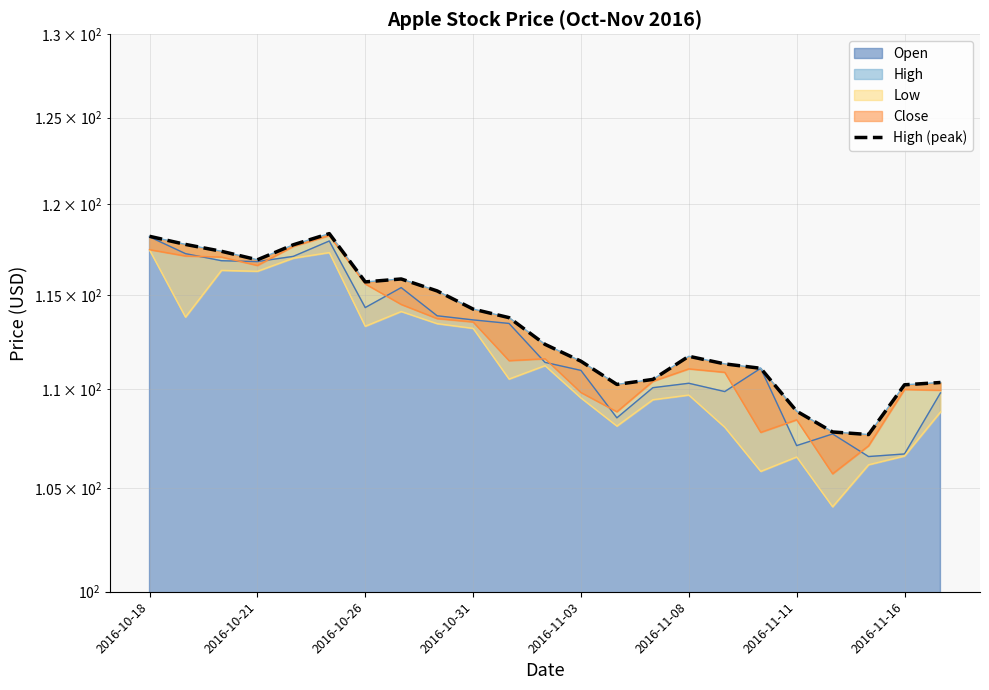

The value at 22 is 63.9. True or false?

False